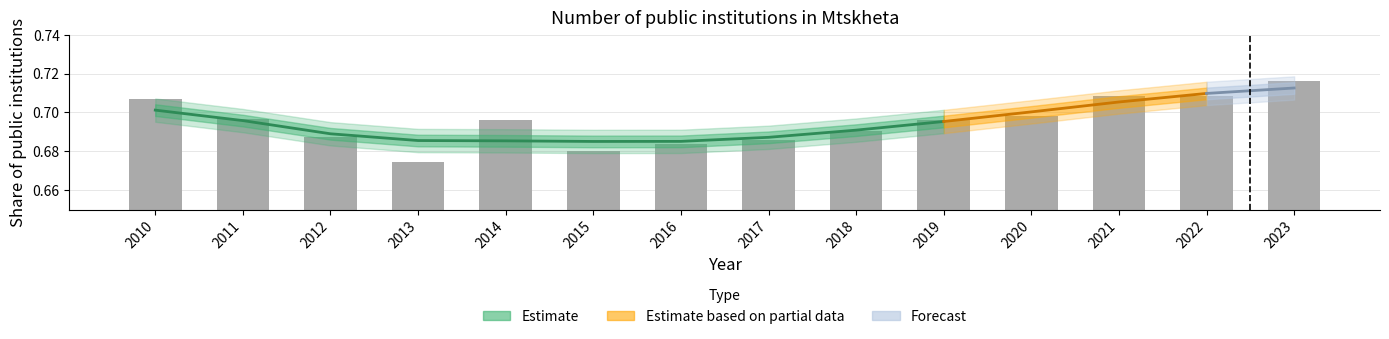

Does the chart contain stacked bars?

No